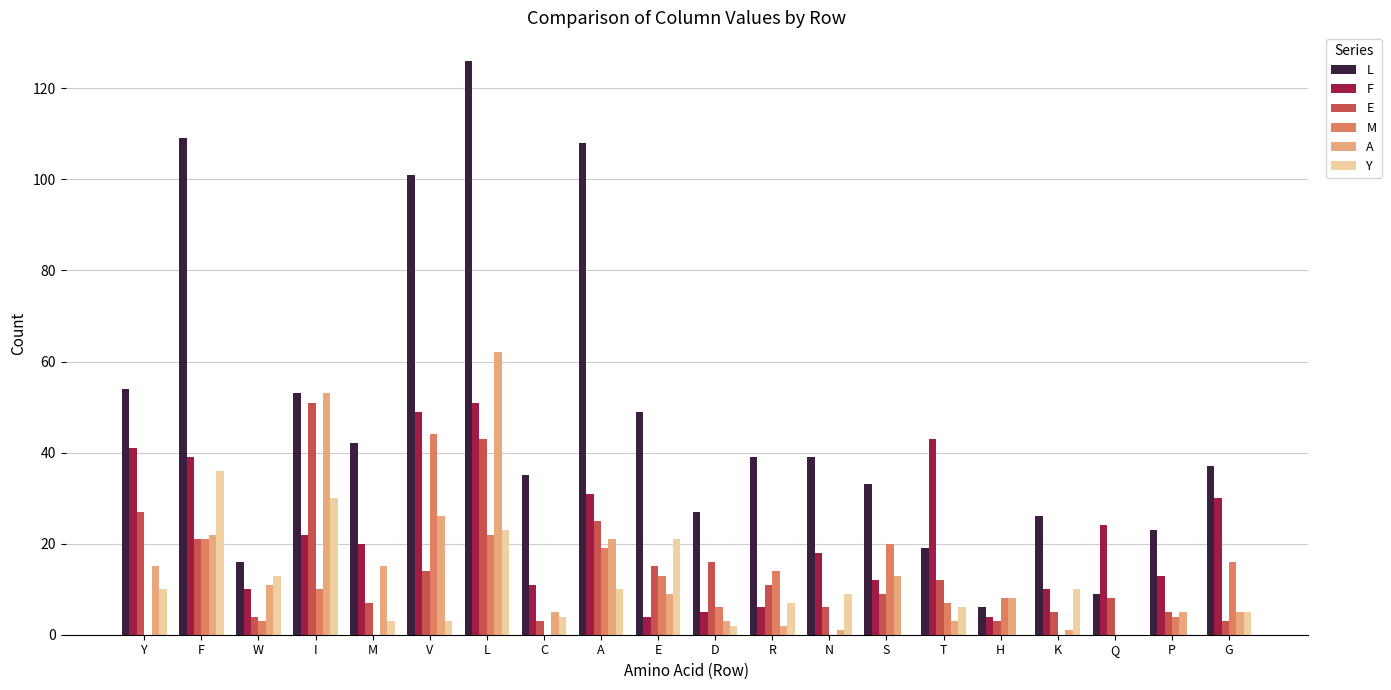

Reading right to left, list all the values displayed in this chart.

L: 37	23	9	26	6	19	33	39	39	27	49	108	35	126	101	42	53	16	109	54
F: 30	13	24	10	4	43	12	18	6	5	4	31	11	51	49	20	22	10	39	41
E: 3	5	8	5	3	12	9	6	11	16	15	25	3	43	14	7	51	4	21	27
M: 16	4	0	0	8	7	20	0	14	6	13	19	0	22	44	0	10	3	21	0
A: 5	5	0	1	8	3	13	1	2	3	9	21	5	62	26	15	53	11	22	15
Y: 5	0	0	10	0	6	0	9	7	2	21	10	4	23	3	3	30	13	36	10